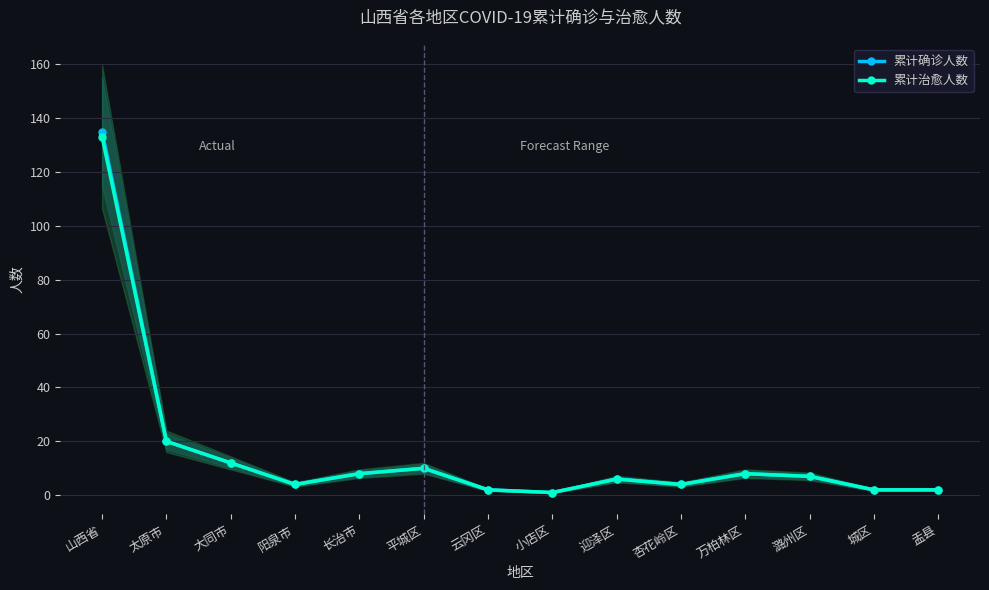

Which series has the largest total across all categories?

累计确诊人数